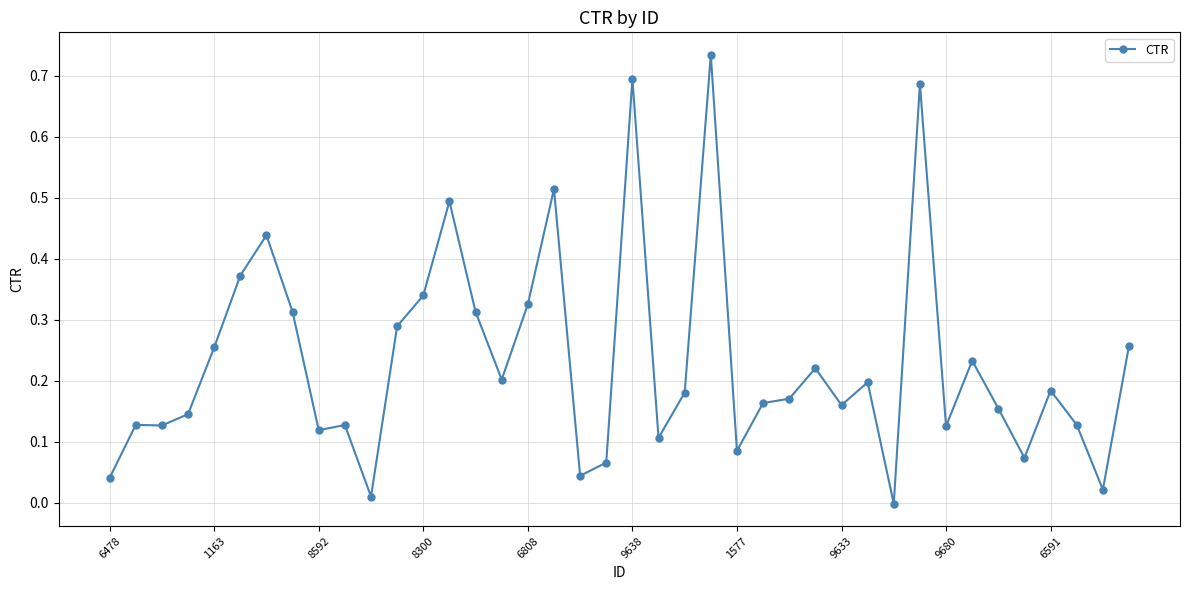

What is the sum of all values?

9.2